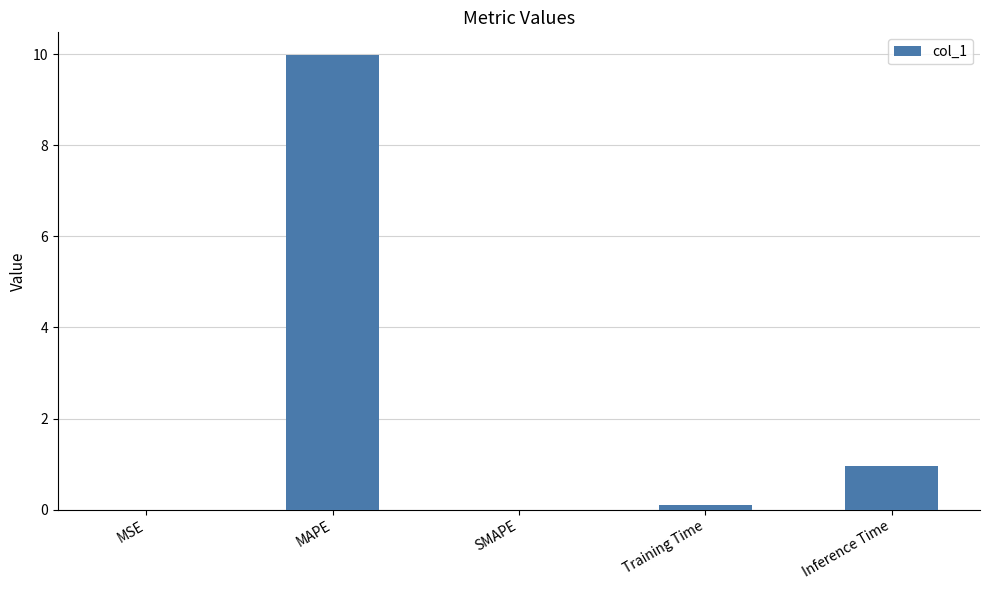

What is the greatest value displayed?

10.0